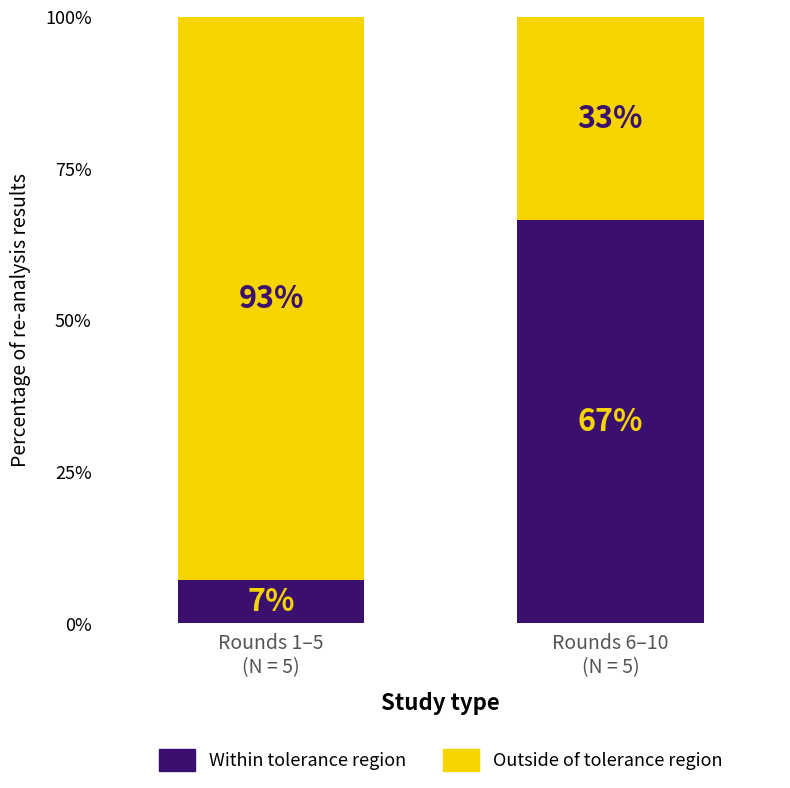

What is the average value of the Outside of tolerance region series?

63.2